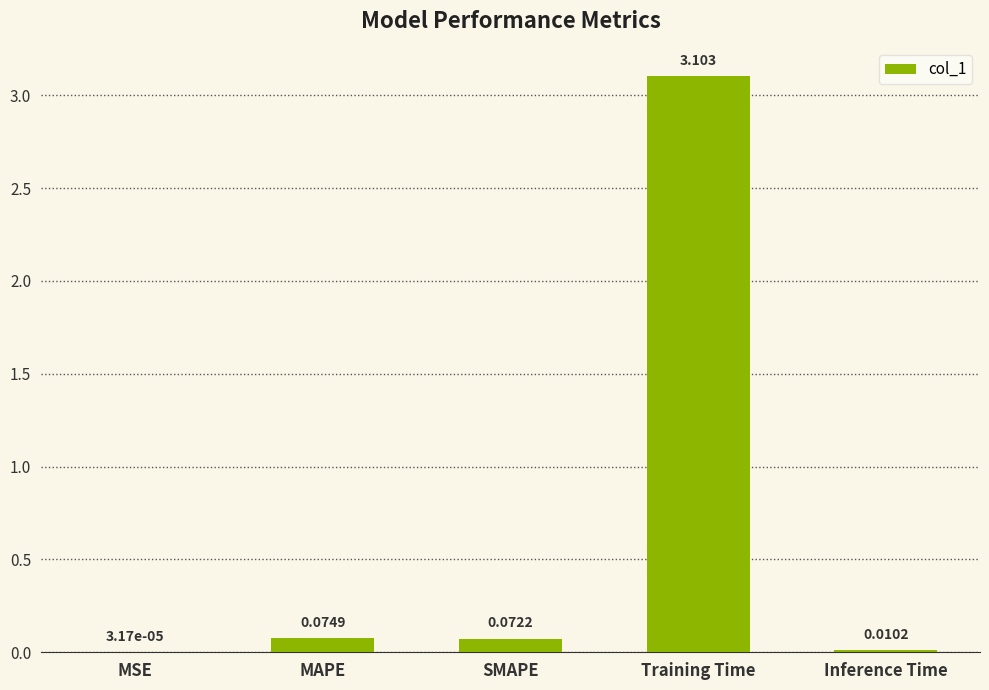

Which label corresponds to the largest value in the chart?

Training Time